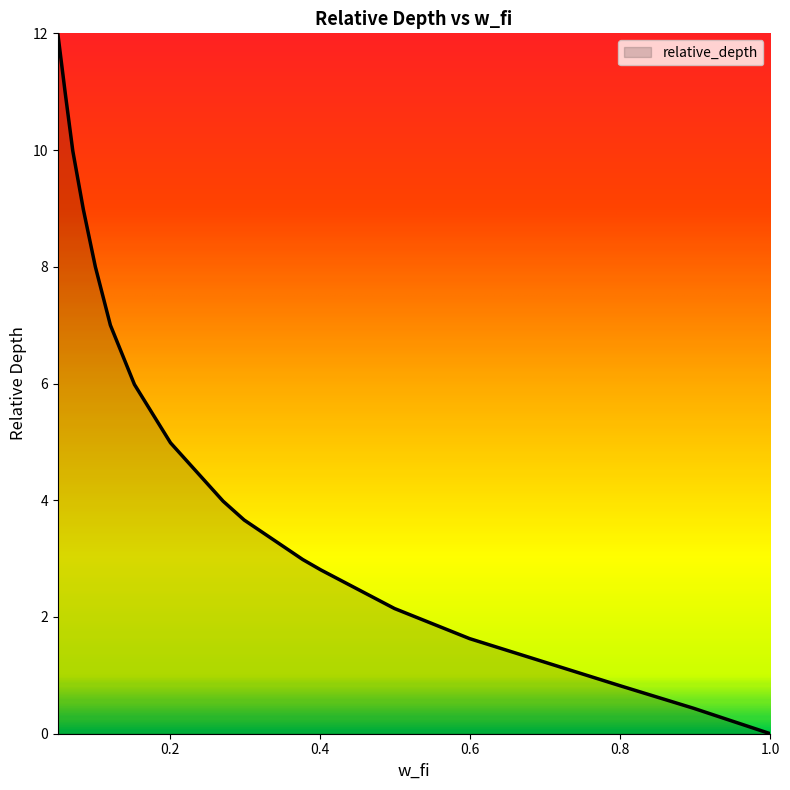

What is the maximum value shown in the chart?

12.0